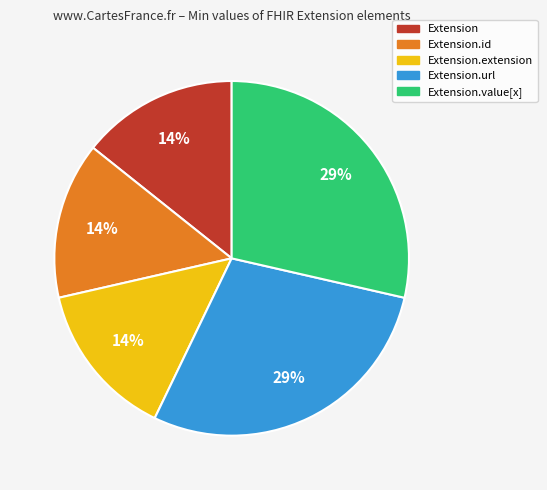

Is there a majority slice in this chart?

No